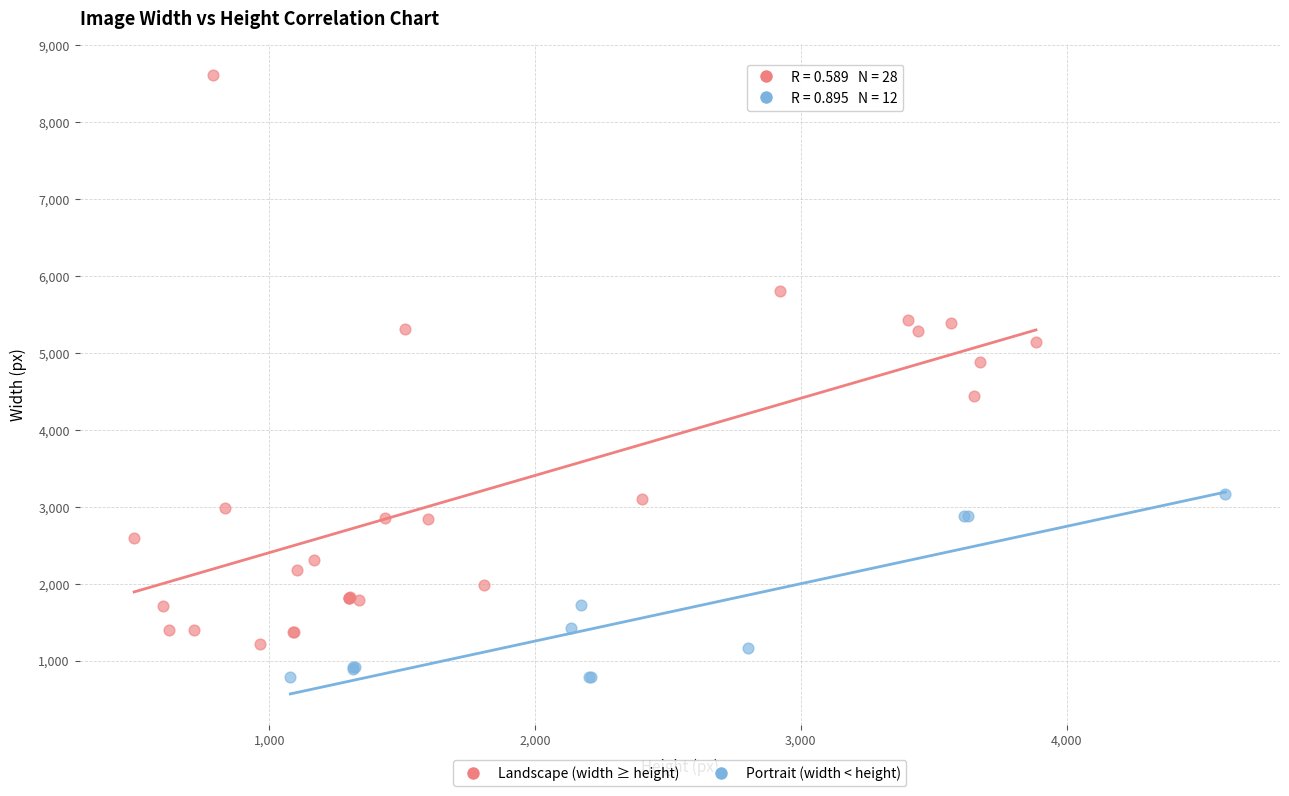

Which series reaches the maximum Y coordinate?

Landscape (width ≥ height)